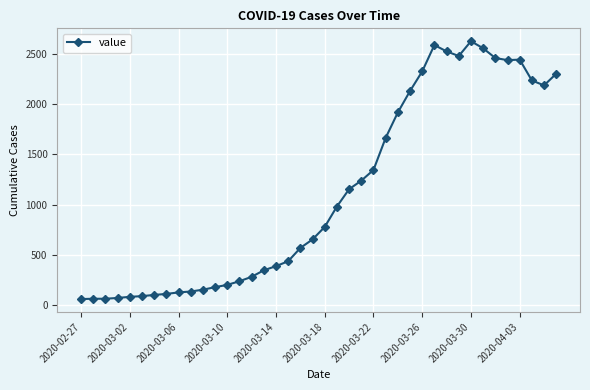

What is the minimum value shown in the chart?

63